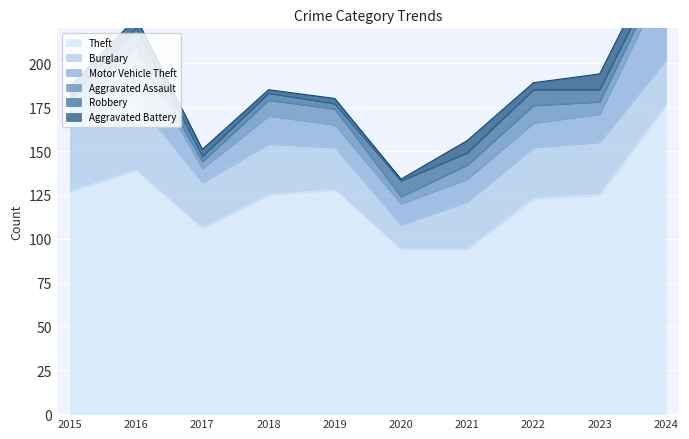

Count the number of data series in this chart.

6